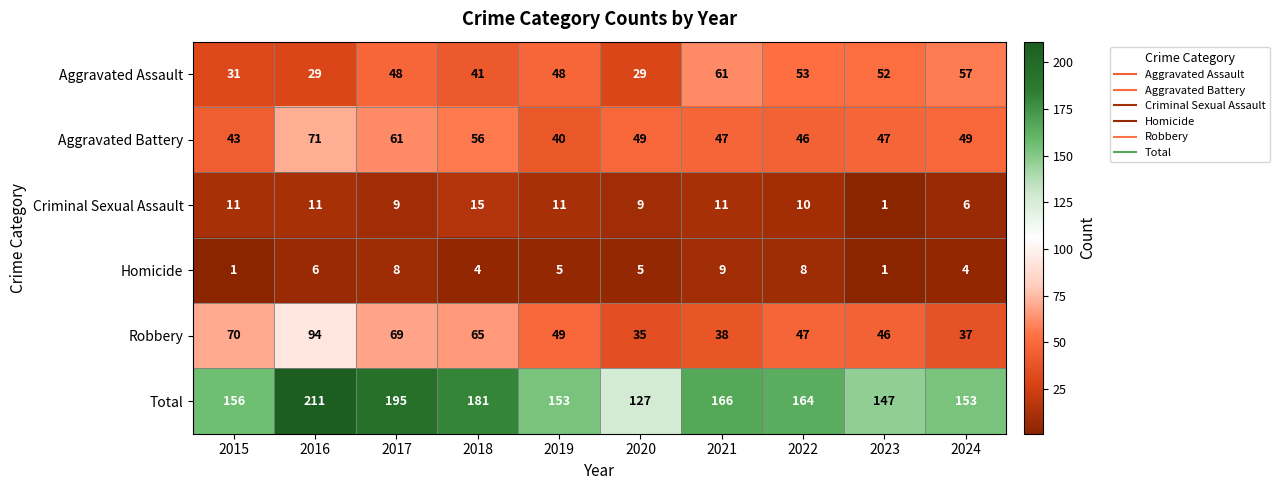

Which series has the largest total across all categories?

Total